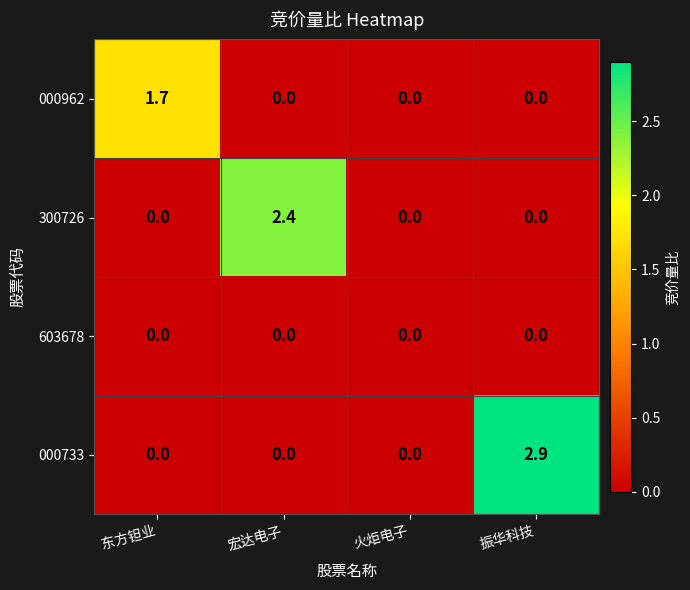

What is the highest value of the 000962 series?

1.7